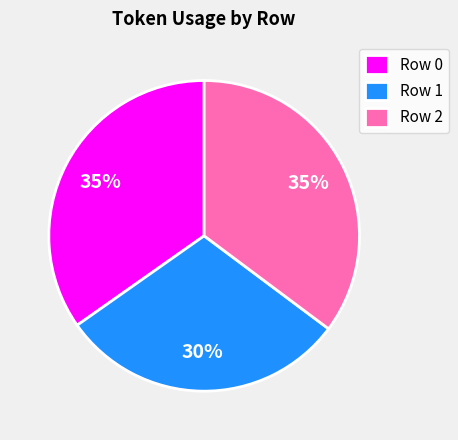

To the nearest percent, what portion does Row 2 represent?

35%